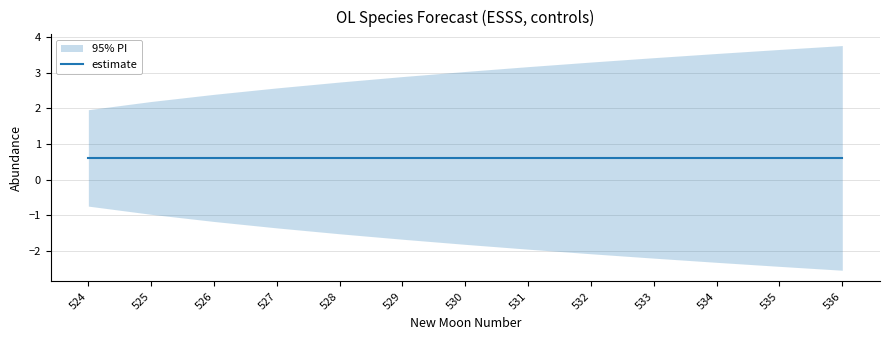

Where does the upper_pi series first go above 3?

530